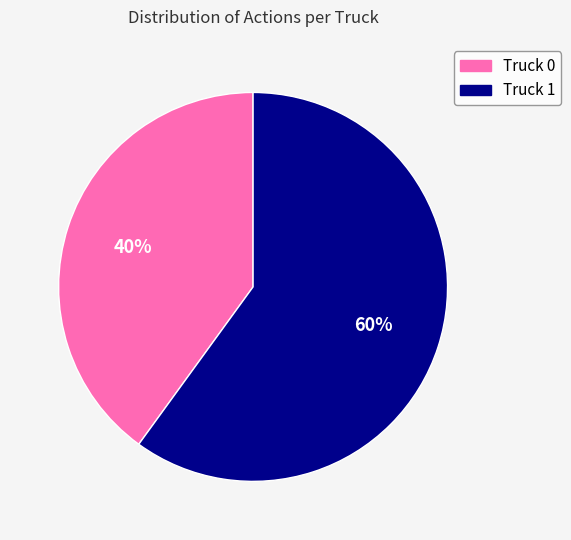

What is the smallest slice in the pie chart?

Truck 0